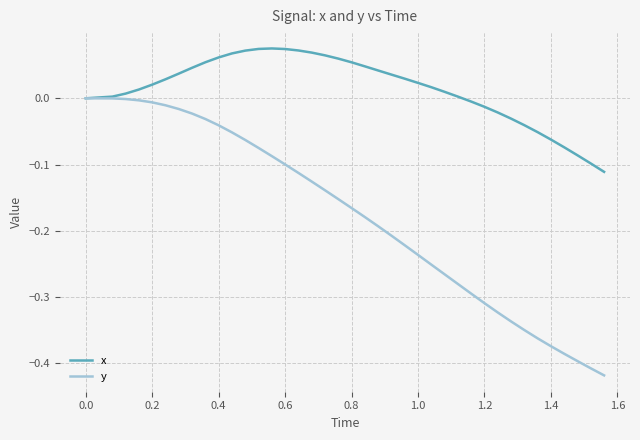

Rank the series by their maximum value, from highest to lowest.

x, y